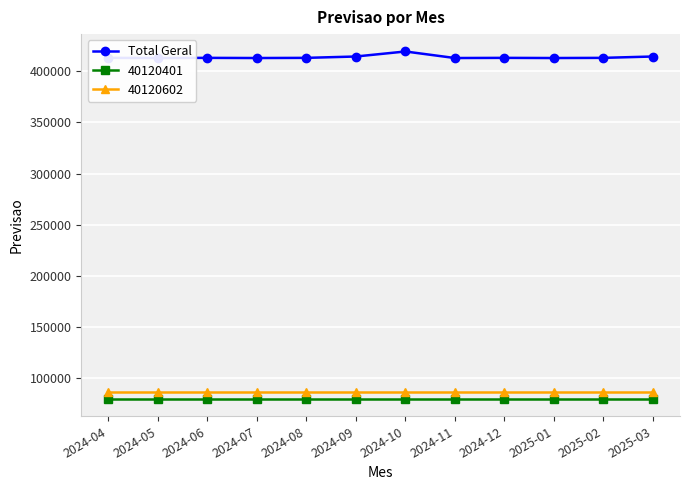

The chart shows a value of 261827.6 at 2025-03. True or false?

False